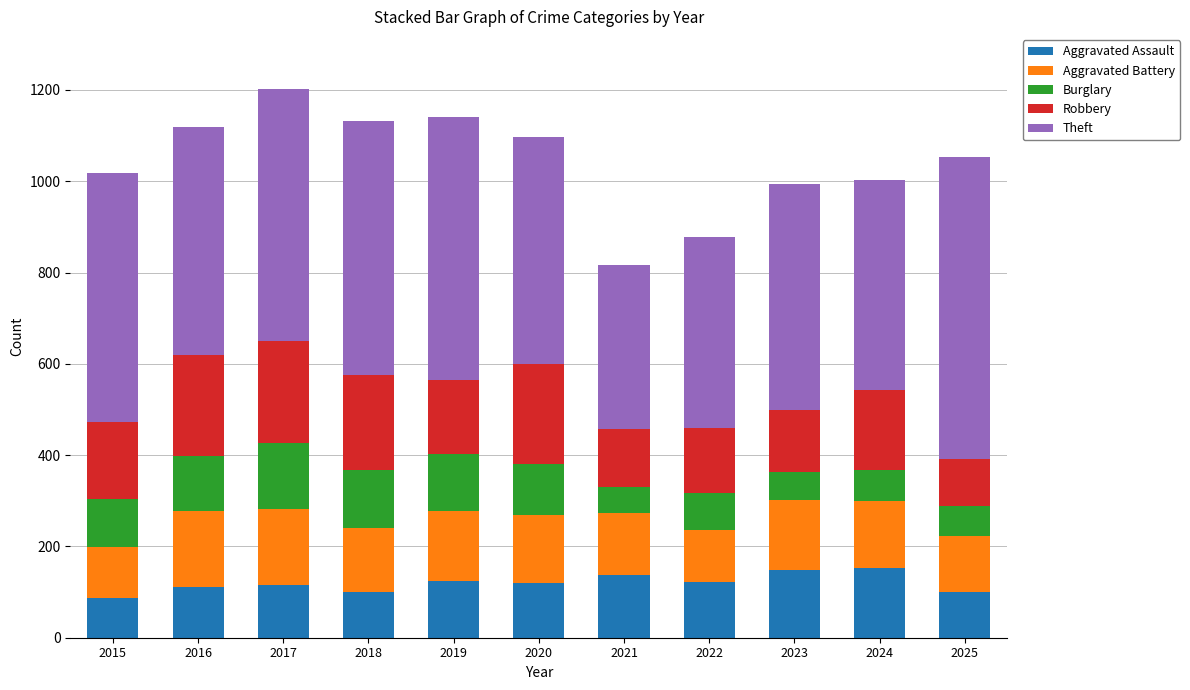

What is the total value across all series at 2016?

1118